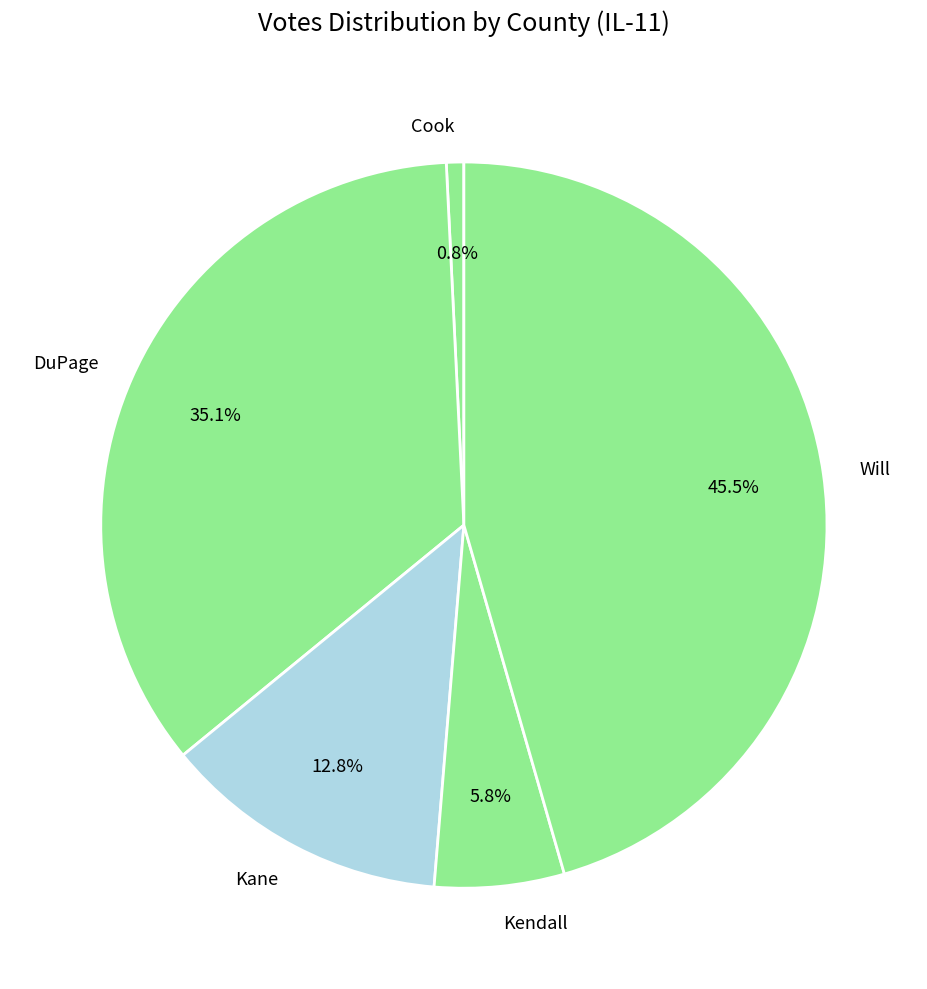

What percentage do Kendall and Will together represent?

51.3%